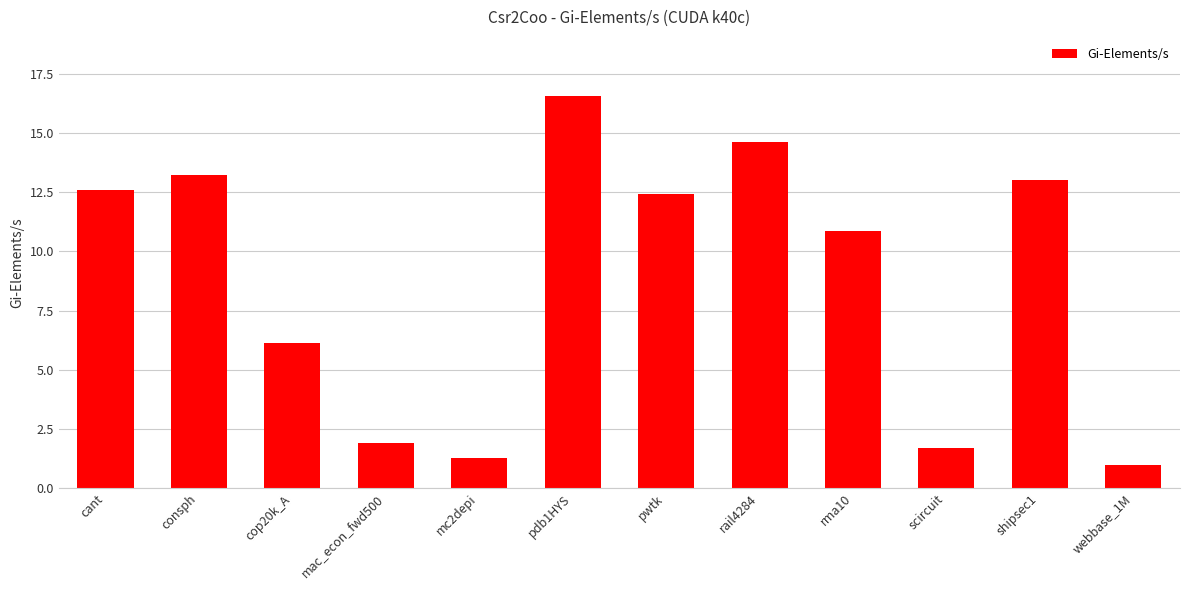

What is the approximate value at pdb1HYS?

16.6